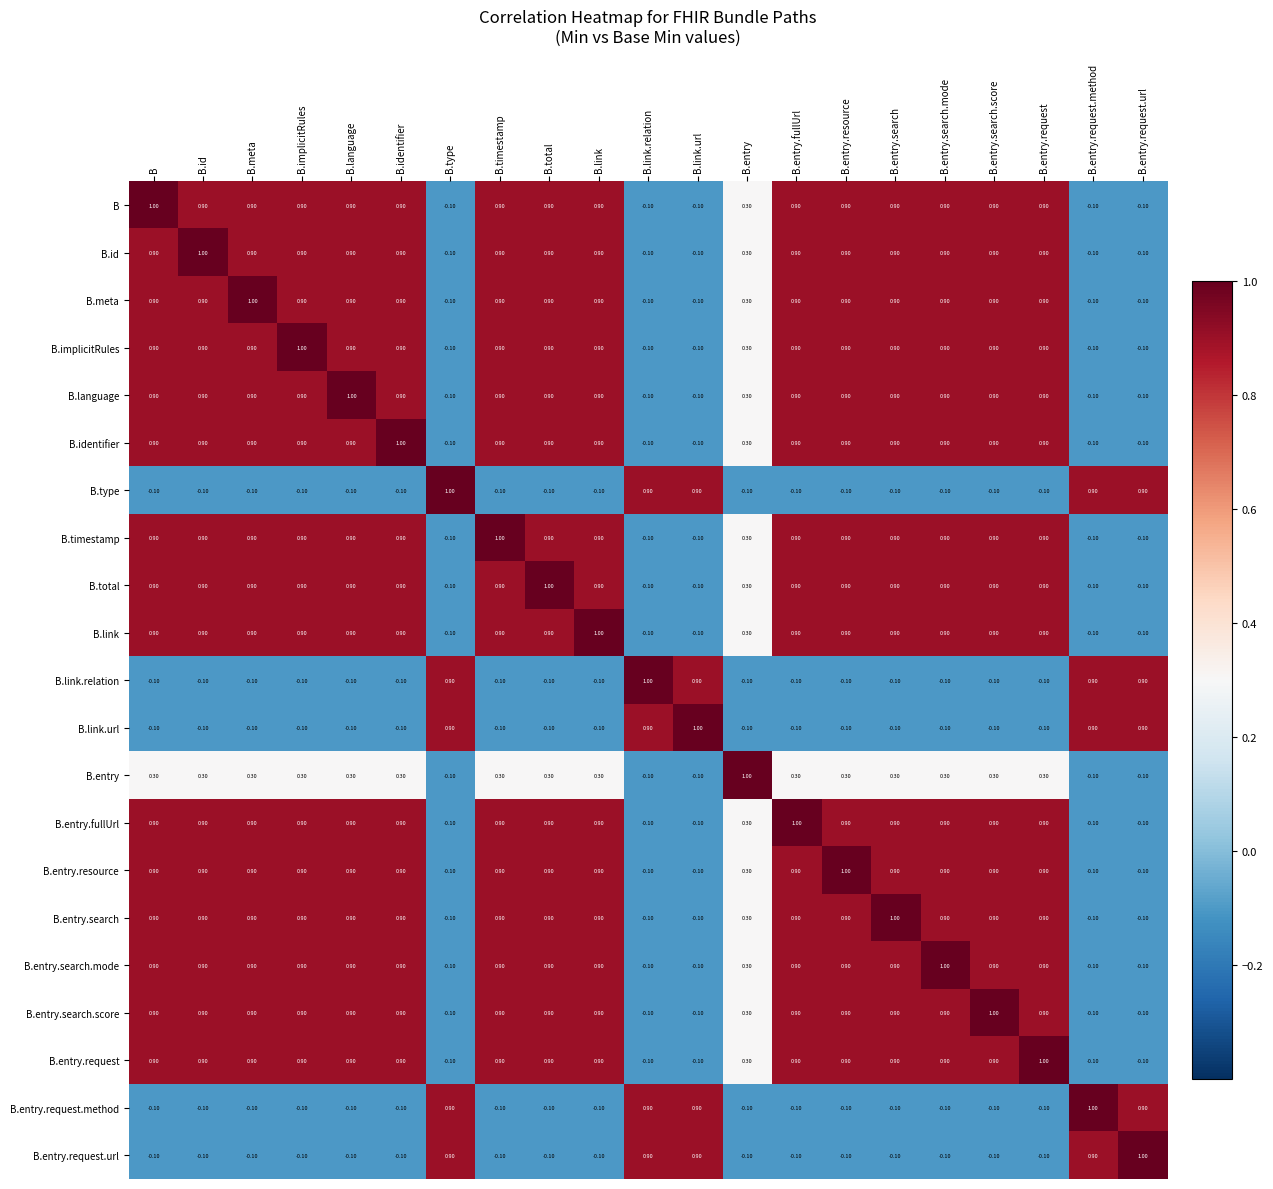

At which label does B.entry.search reach its peak?

B.entry.search